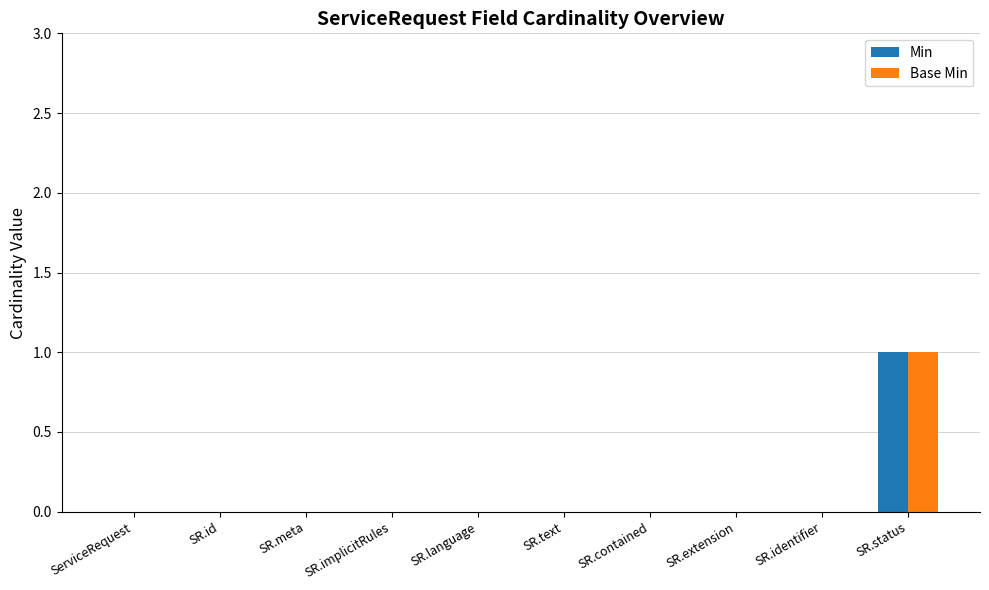

At which category is the sum across all series the highest?

SR.status